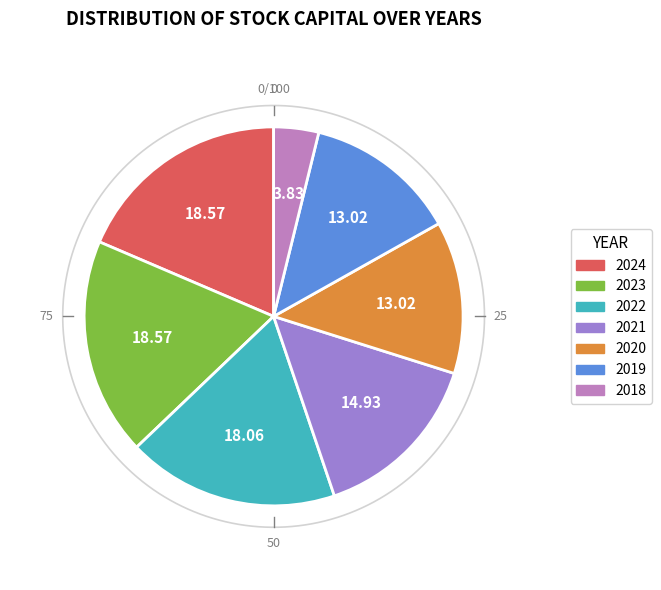

Is it true that 2023 is 19% of the pie?

True